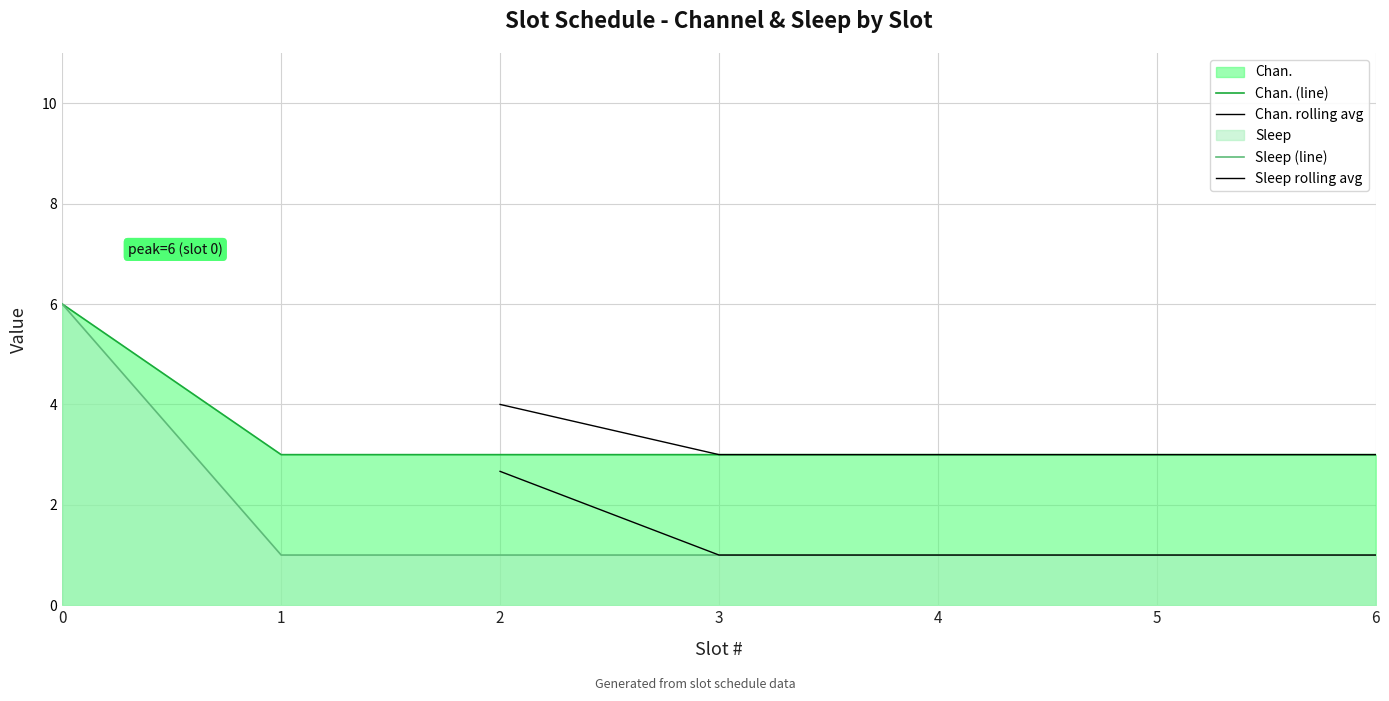

Is the value of Sleep (line) at 6 greater than the value of Chan. (line) at 1?

No